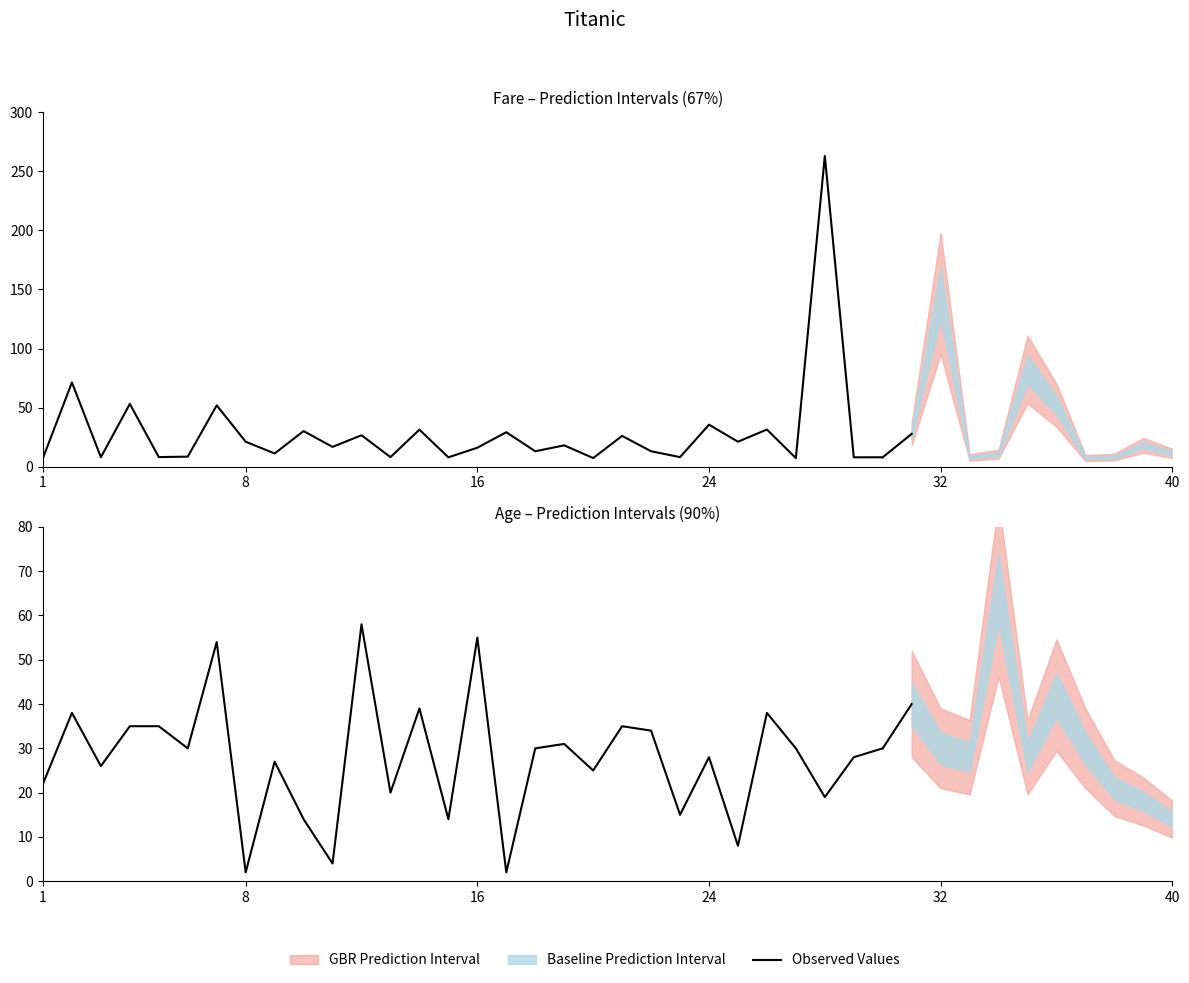

Does the chart display data point markers on the line(s)?

No